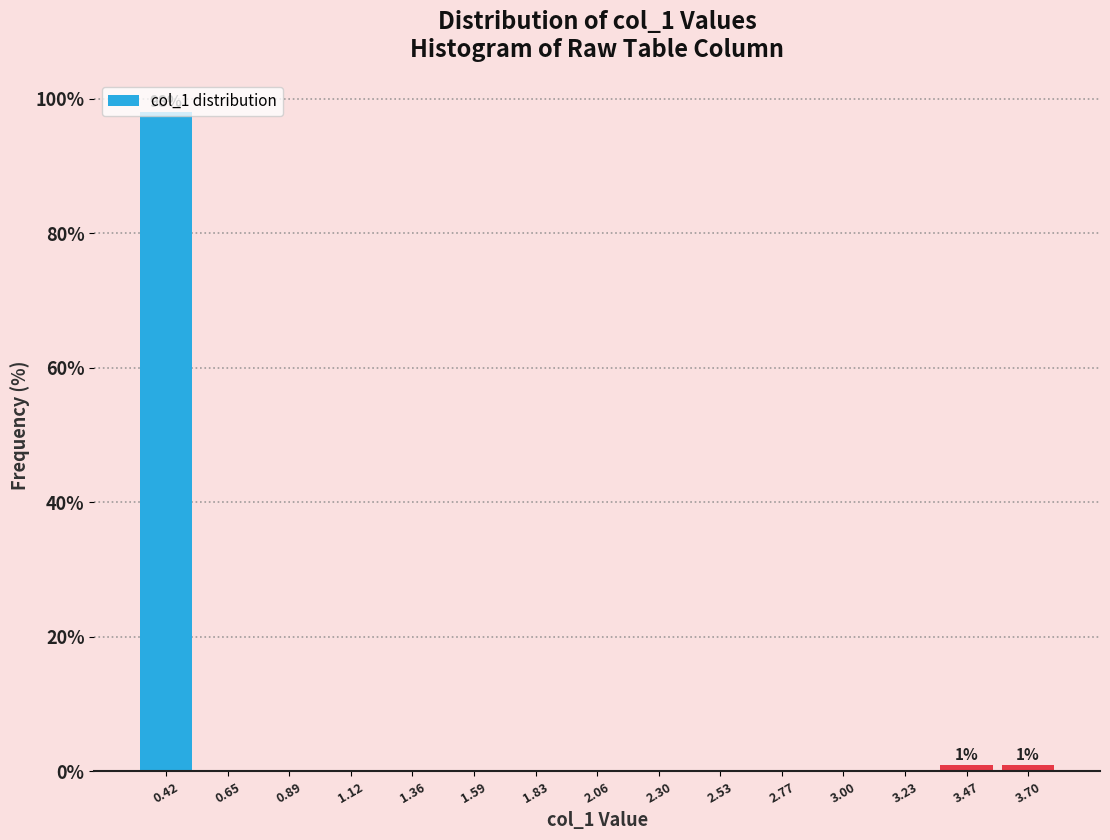

Which range on the x-axis has the tallest bar?

0.30 to 0.55